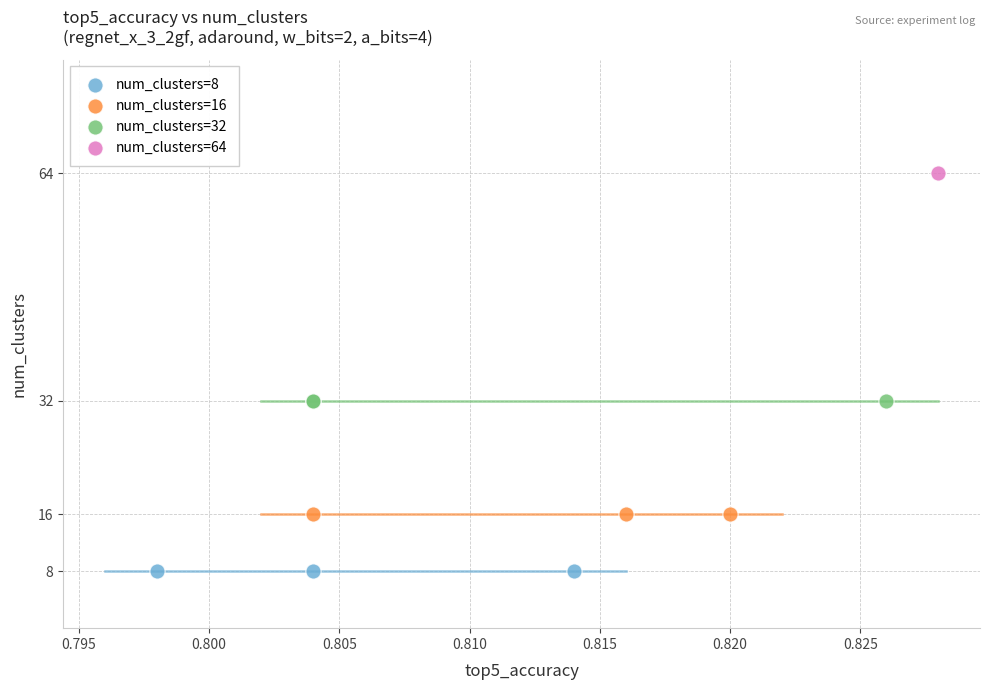

What are all the series names shown in the legend?

num_clusters=8, num_clusters=16, num_clusters=32, num_clusters=64